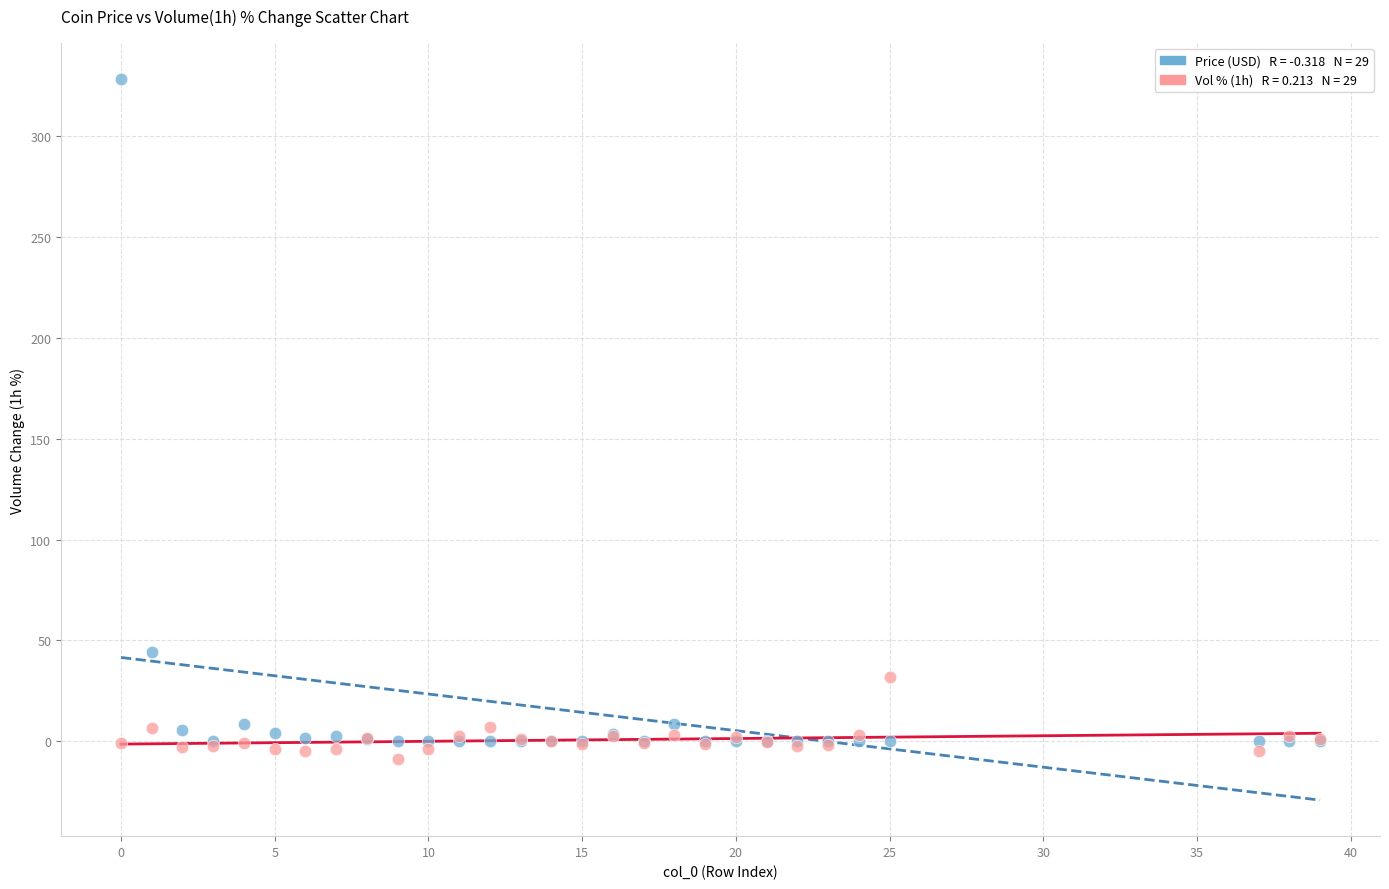

Across all series, what Y value is closest to 159?

44.2